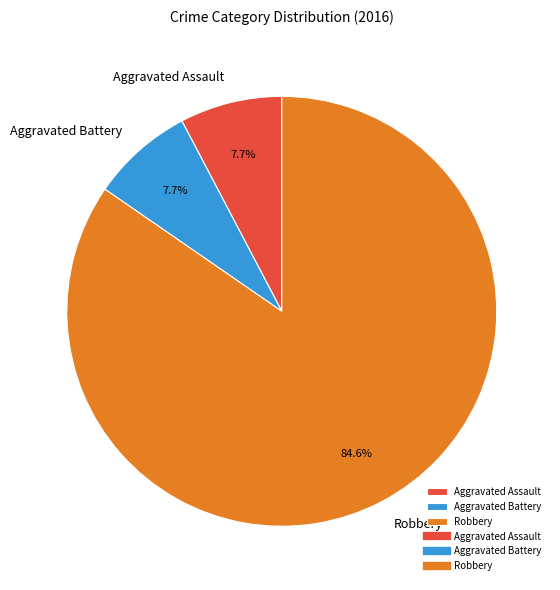

Which has a higher value, Robbery or Aggravated Assault?

Robbery